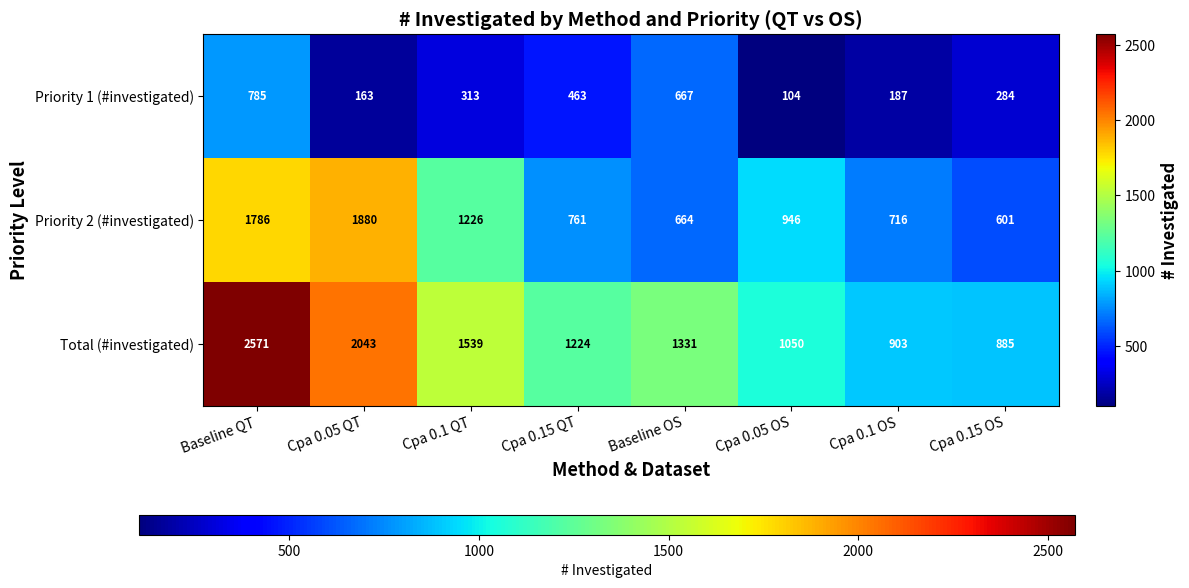

At which label does Priority 2 (#investigated) first exceed 946?

Baseline QT